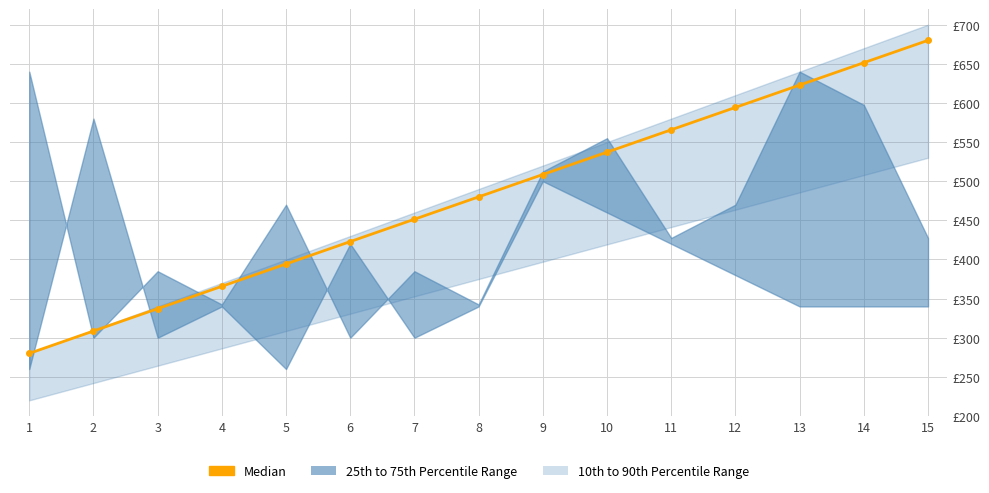

Where does the data first go above 480?

9